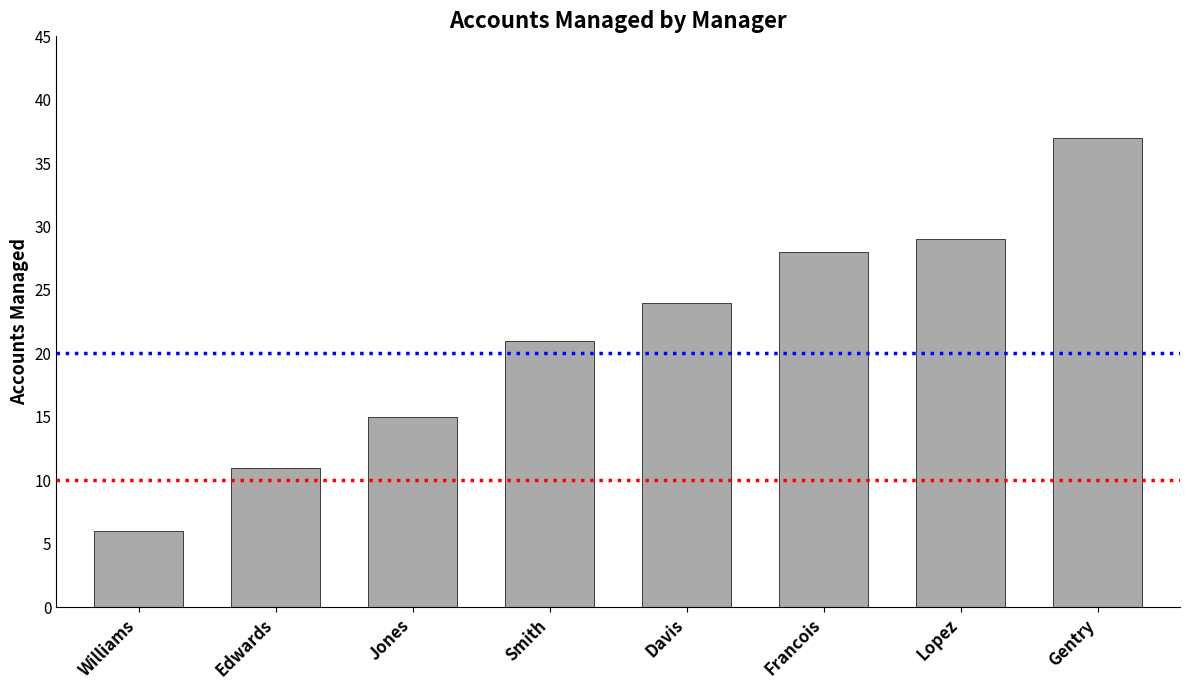

What is the average value?

21